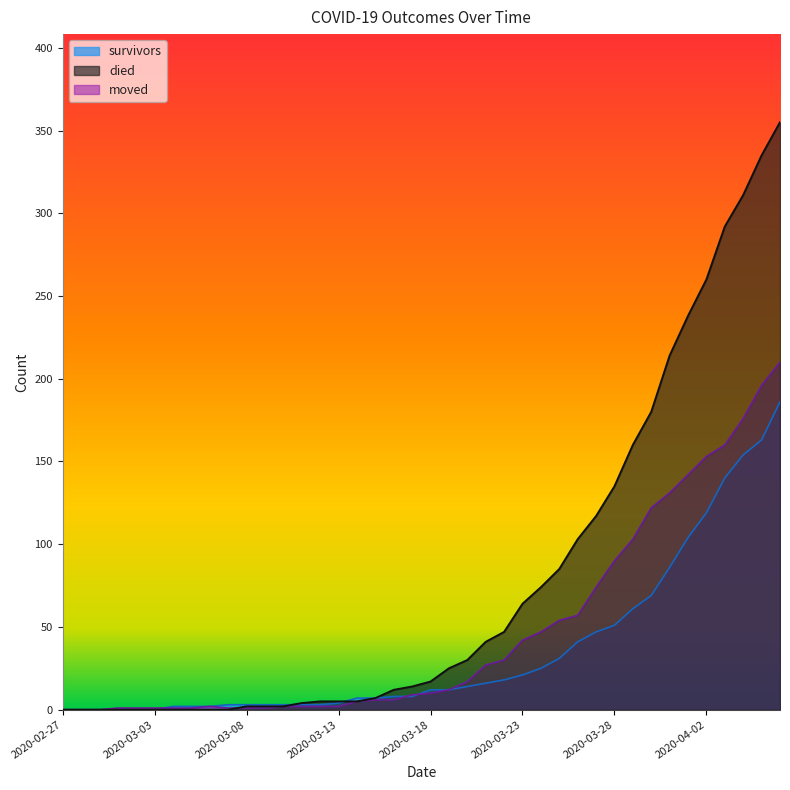

What is the sum of all moved values?

1897